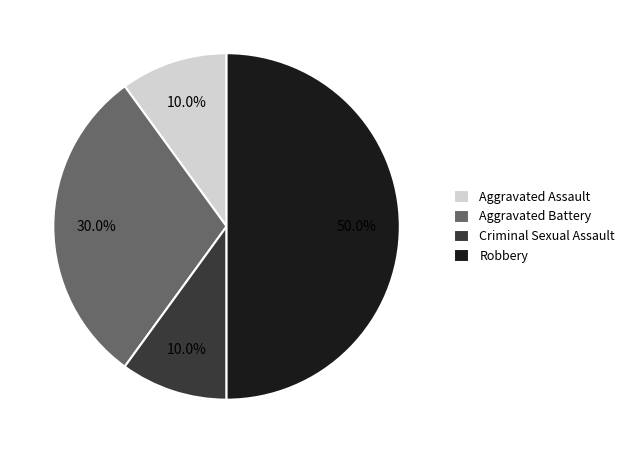

Approximately how many times larger is the value at Aggravated Battery compared to Aggravated Assault?

3.0